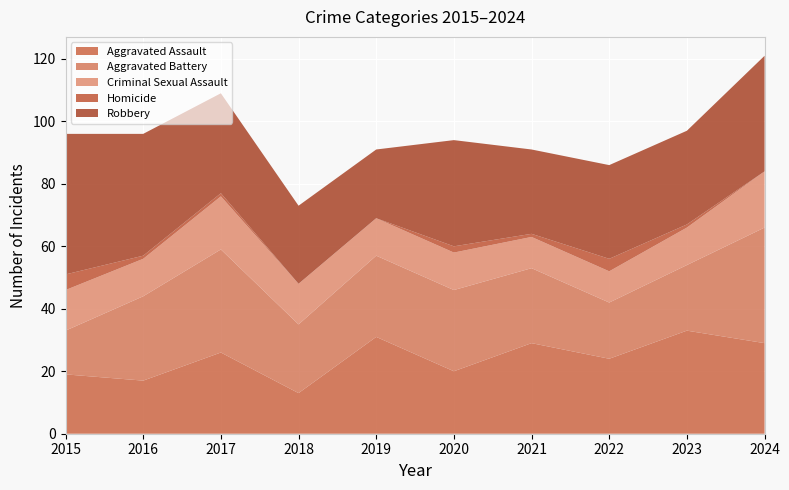

Reading left to right, what are all the values shown in this chart?

Aggravated Assault: 2015=19	2016=17	2017=26	2018=13	2019=31	2020=20	2021=29	2022=24	2023=33	2024=29
Aggravated Battery: 2015=14	2016=27	2017=33	2018=22	2019=26	2020=26	2021=24	2022=18	2023=21	2024=37
Criminal Sexual Assault: 2015=13	2016=12	2017=17	2018=13	2019=12	2020=12	2021=10	2022=10	2023=12	2024=18
Homicide: 2015=5	2016=1	2017=1	2018=0	2019=0	2020=2	2021=1	2022=4	2023=1	2024=0
Robbery: 2015=45	2016=39	2017=32	2018=25	2019=22	2020=34	2021=27	2022=30	2023=30	2024=37